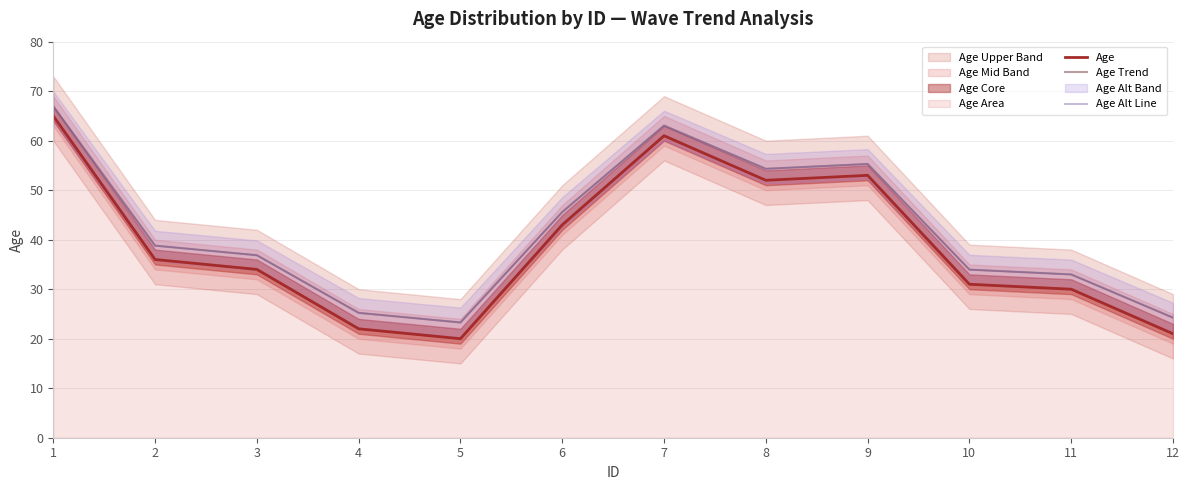

In Age Alt Line, how many points are lower than both neighbors (excluding endpoints)?

2